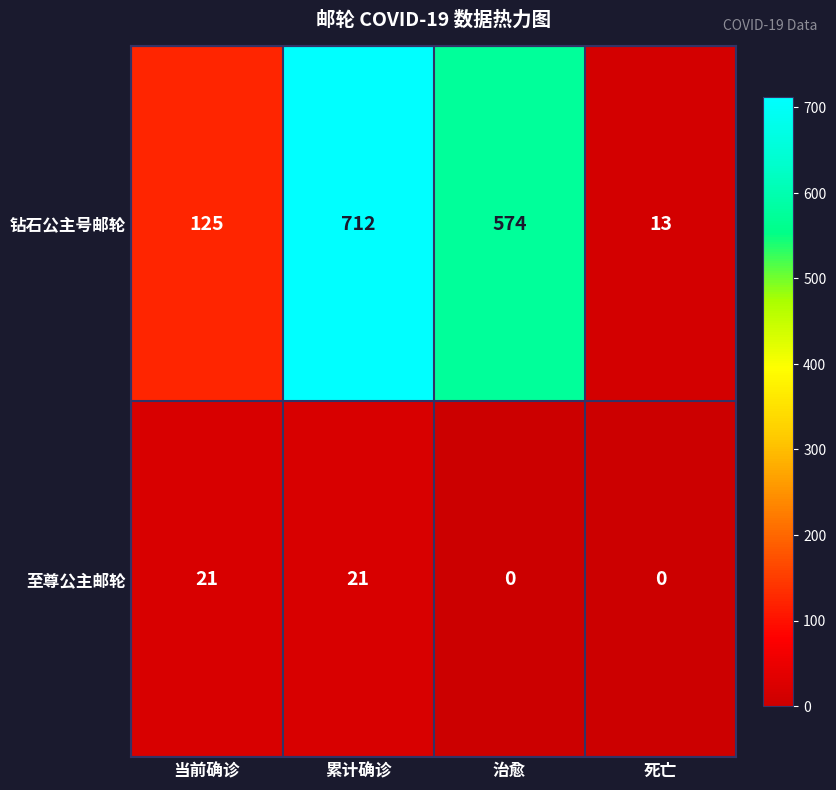

List the series in order of their overall mean, lowest first.

至尊公主邮轮, 钻石公主号邮轮